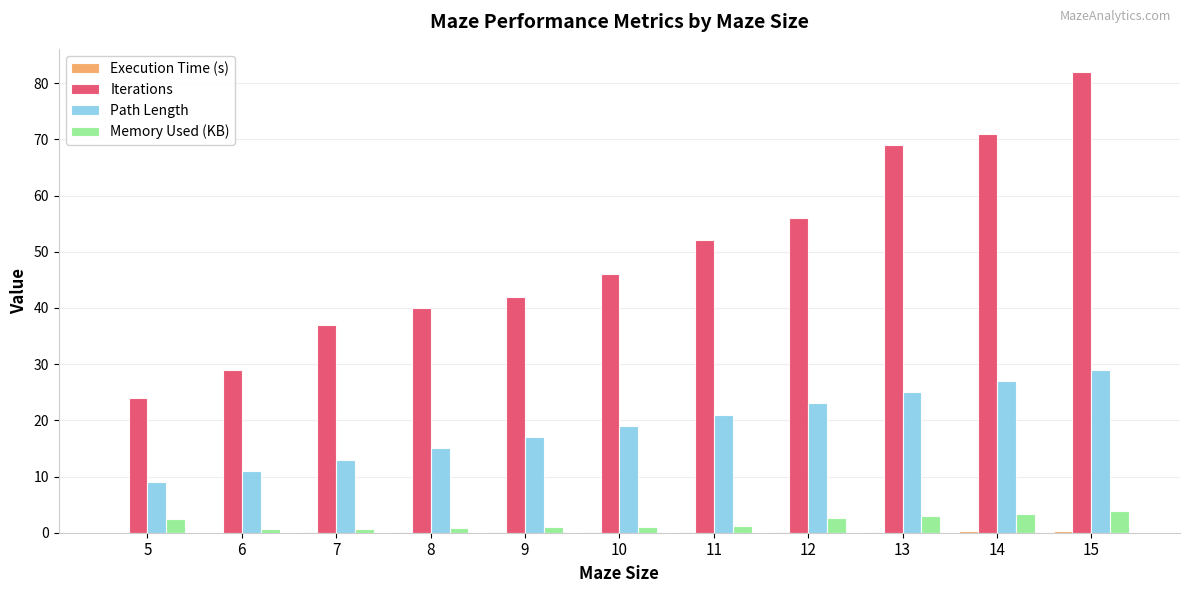

Which series has the largest total across all categories?

Iterations